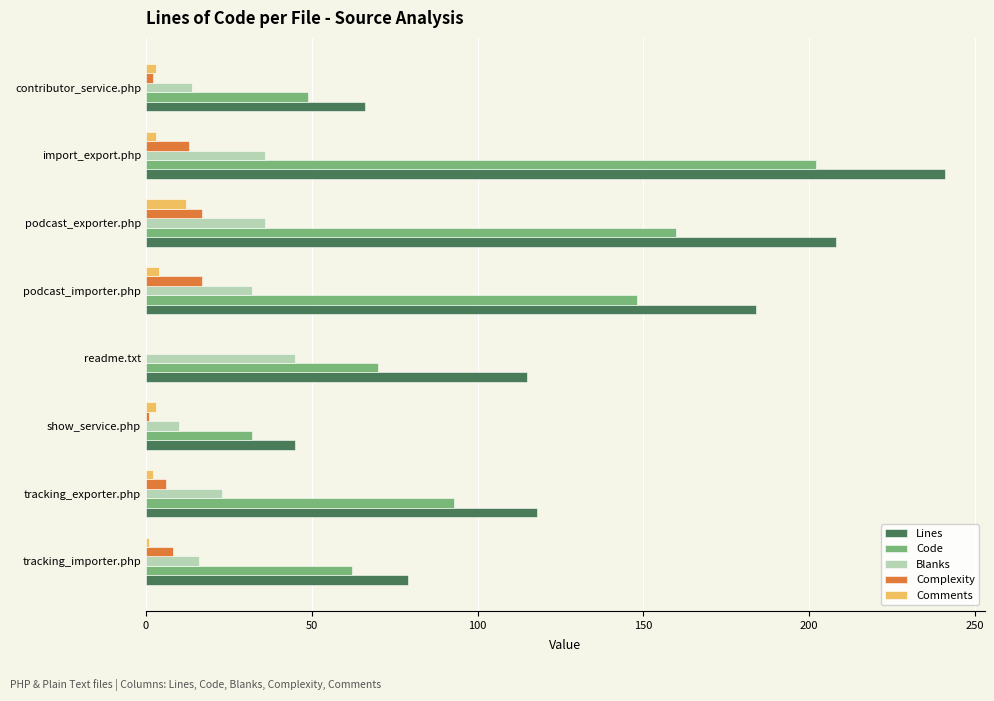

Which label corresponds to the largest value in the chart?

import_export.php